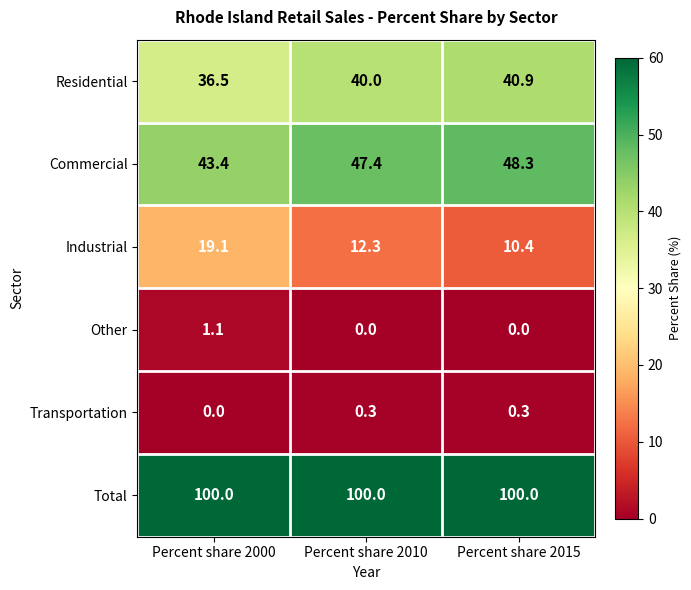

Rank the series by their maximum value, from lowest to highest.

Transportation, Other, Industrial, Residential, Commercial, Total